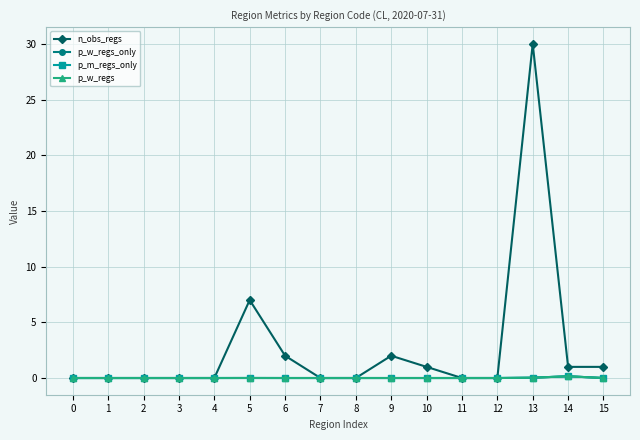

Reading left to right, extract all data points from this chart.

n_obs_regs: 0.0	0.0	0.0	0.0	0.0	7.0	2.0	0.0	0.0	2.0	1.0	0.0	0.0	30.0	1.0	1.0
p_w_regs_only: 0.0	0.0	0.0	0.0	0.0	0.0	0.0	0.0	0.0	0.0	0.0	0.0	0.0	0.0	0.2	0.0
p_m_regs_only: 0.0	0.0	0.0	0.0	0.0	0.0	0.0	0.0	0.0	0.0	0.0	0.0	0.0	0.0	0.2	0.0
p_w_regs: 0.0	0.0	0.0	0.0	0.0	0.0	0.0	0.0	0.0	0.0	0.0	0.0	0.0	0.0	0.2	0.0